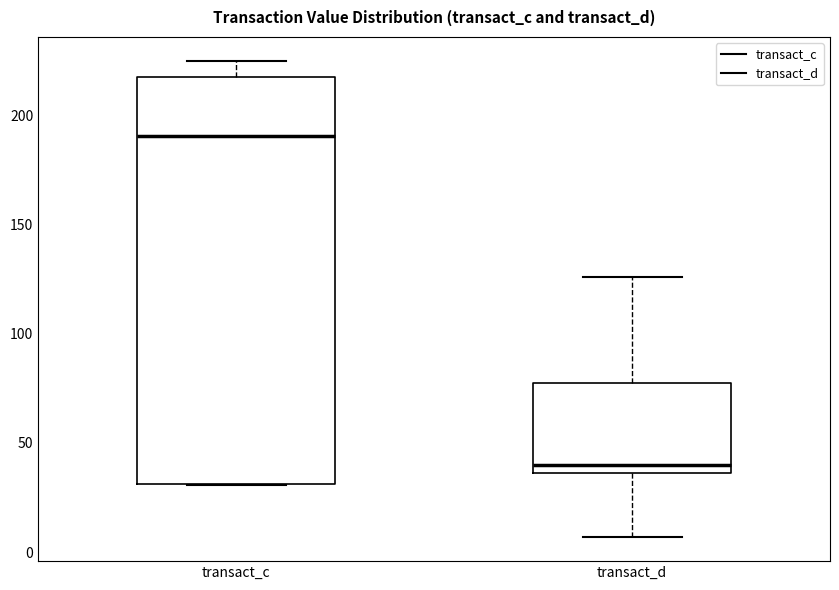

Reading left to right, transcribe this box plot: for each box, give where its median line is, the range the box spans, and where its two whiskers end, as read against the y-axis. The values are not printed on the chart, so give them approximately, as read against the axis.

transact_c: median 190, box 30 to 215, whiskers 30 to 225
transact_d: median 40, box 35 to 75, whiskers 5 to 125